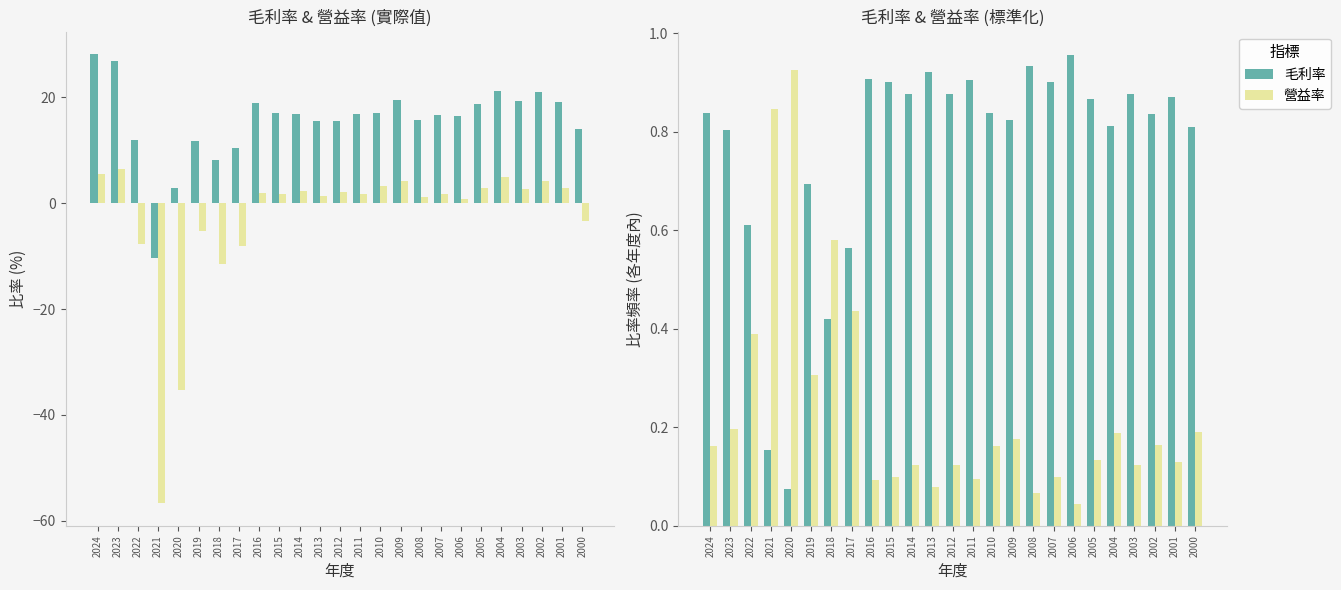

The value of 毛利率 at 2023 is 0.3. True or false?

False